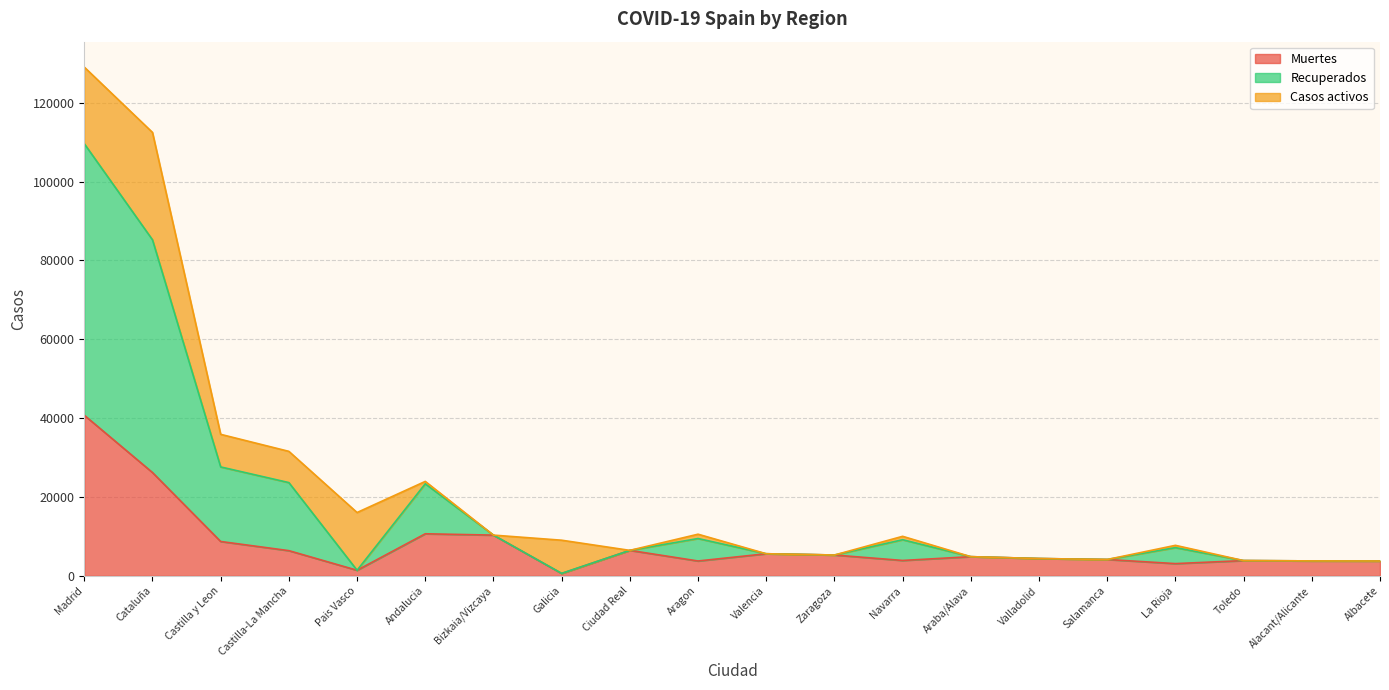

What is the total value across all series at Ciudad Real?

6464